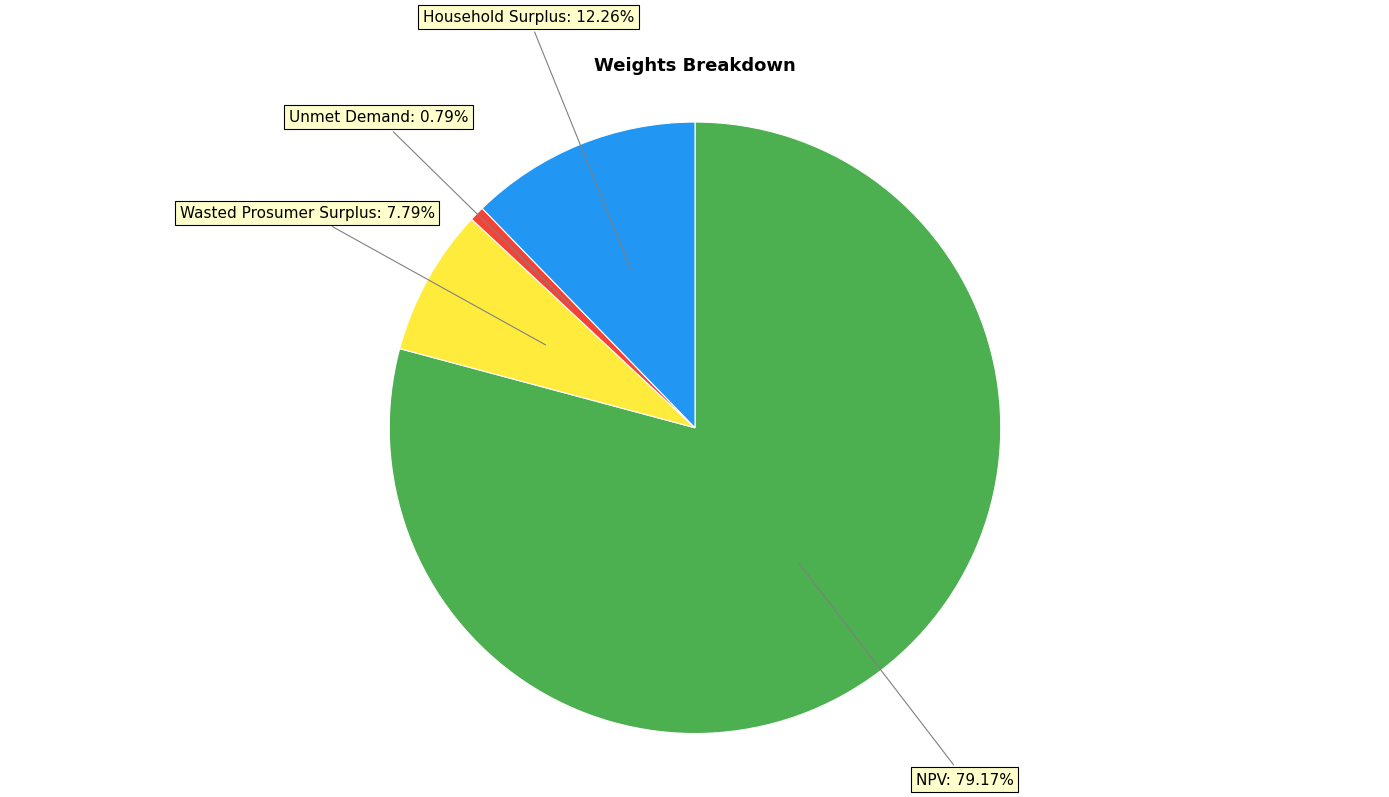

Is there any slice that represents more than half of the pie?

Yes